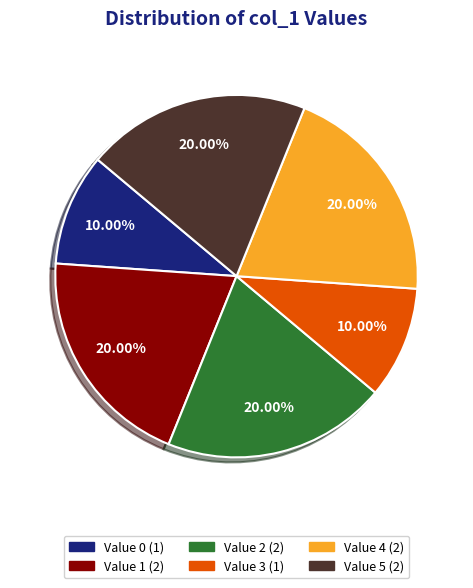

Does any single category account for the majority?

No